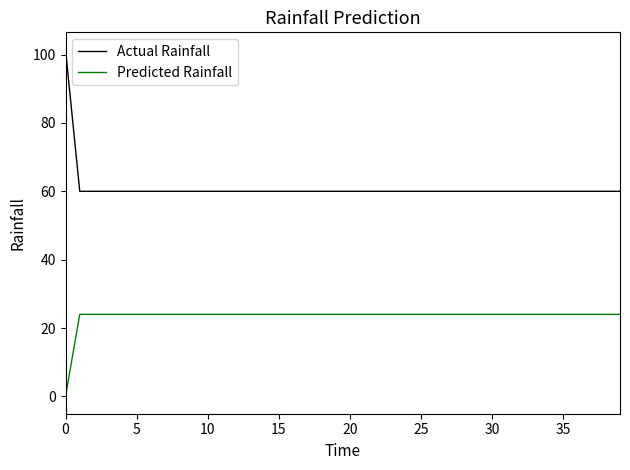

Which series has the largest range (max minus min)?

Actual Rainfall